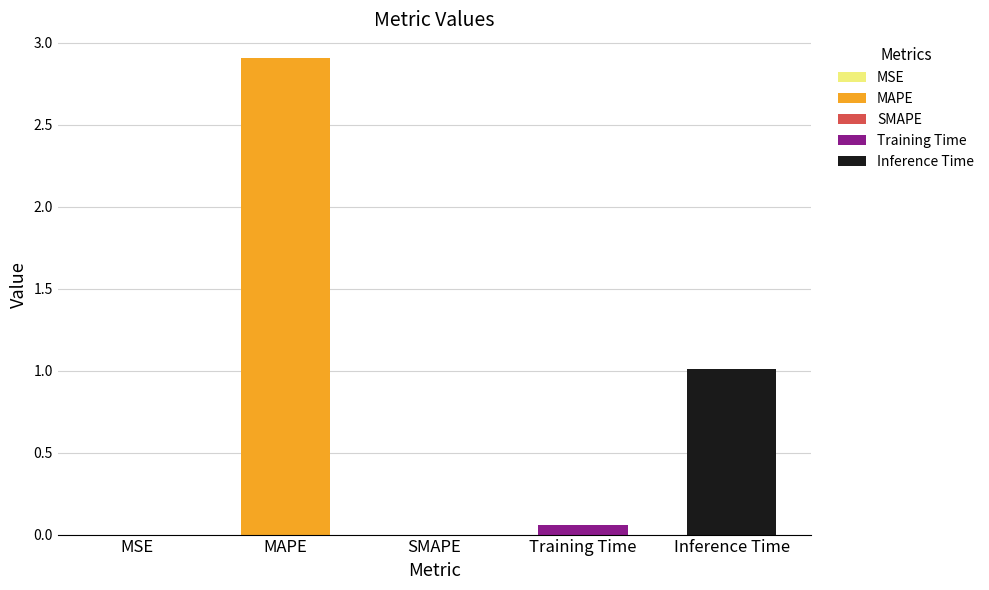

Which label corresponds to the largest value in the chart?

MAPE